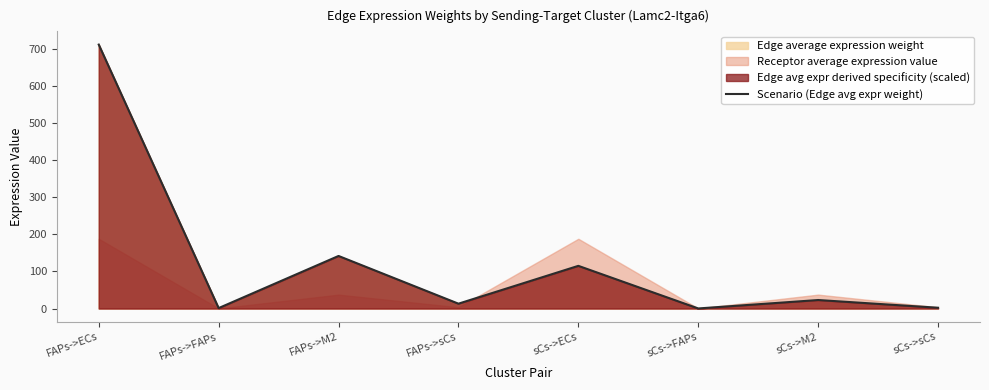

What is the maximum value shown in the chart?

711.8